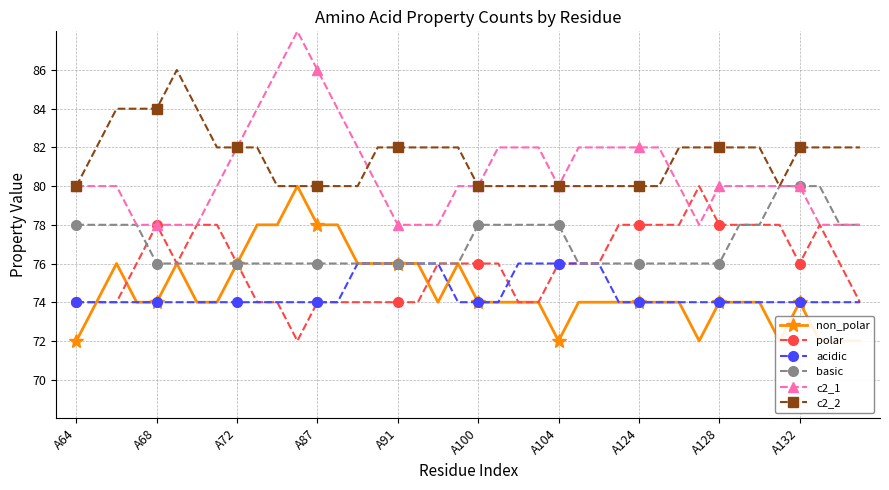

Which series has the largest total across all categories?

c2_2